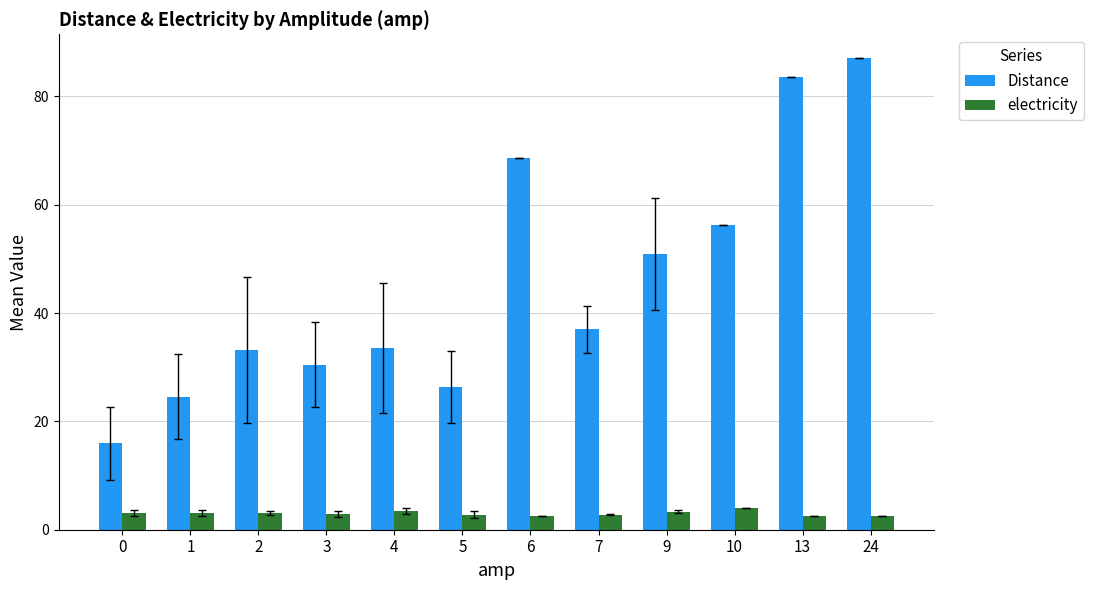

How many distinct data groups are displayed?

2